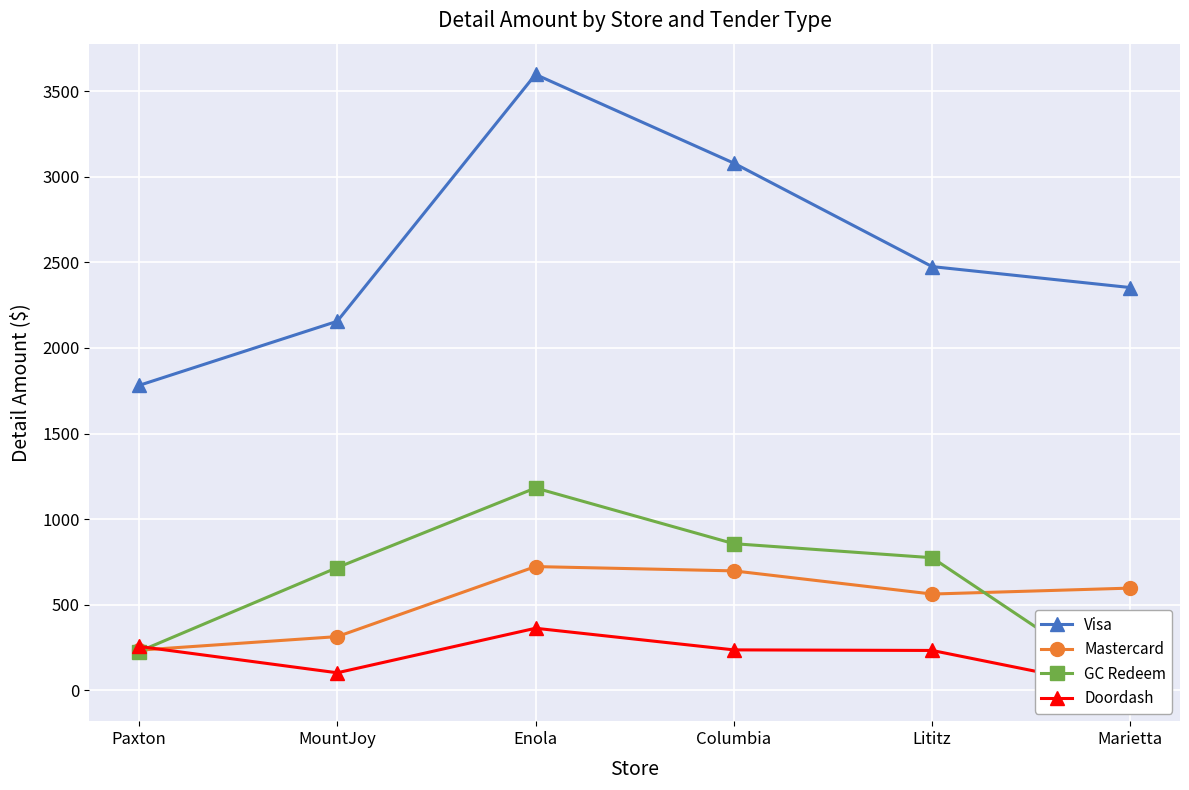

How many distinct data groups are displayed?

4